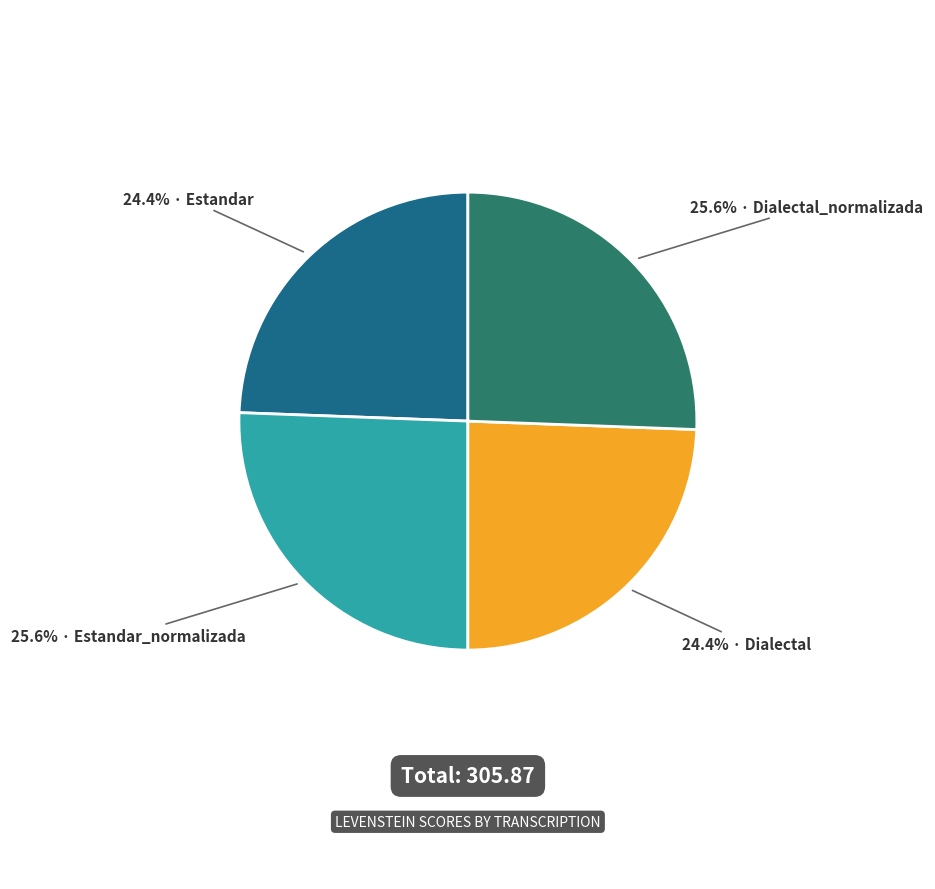

To the nearest percent, what is the difference between the largest and smallest slice percentages?

1%